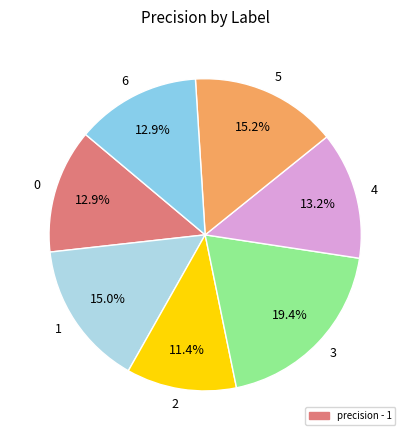

True or false: 5 accounts for 15% of the total.

True